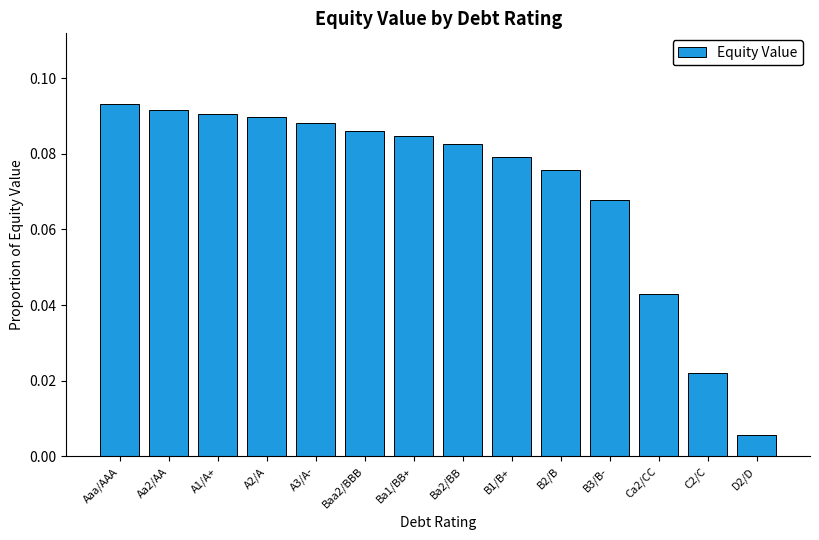

Rank the categories by value from lowest to highest.

D2/D, C2/C, Ca2/CC, B3/B-, B2/B, B1/B+, Ba2/BB, Ba1/BB+, Baa2/BBB, A3/A-, A2/A, A1/A+, Aa2/AA, Aaa/AAA